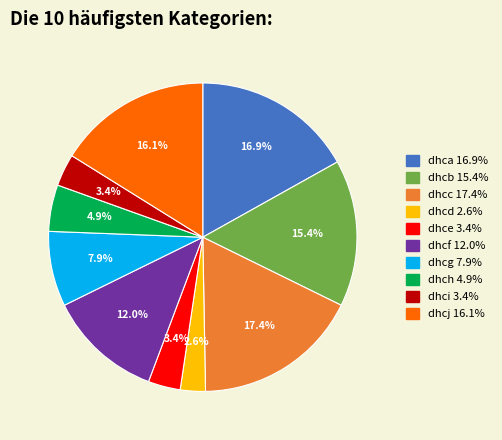

Is there a majority slice in this chart?

No